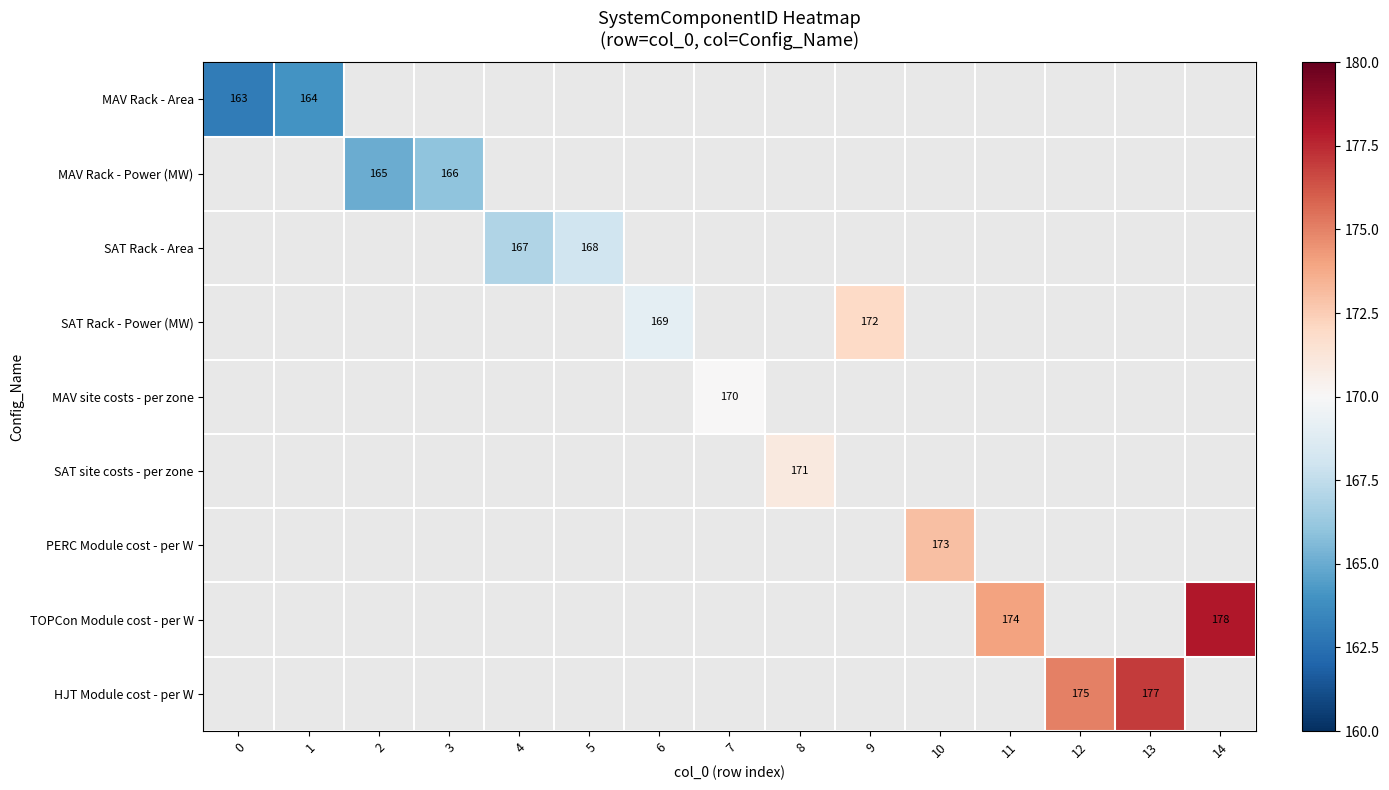

The TOPCon Module cost - per W series shows 174 at 11. True or false?

True